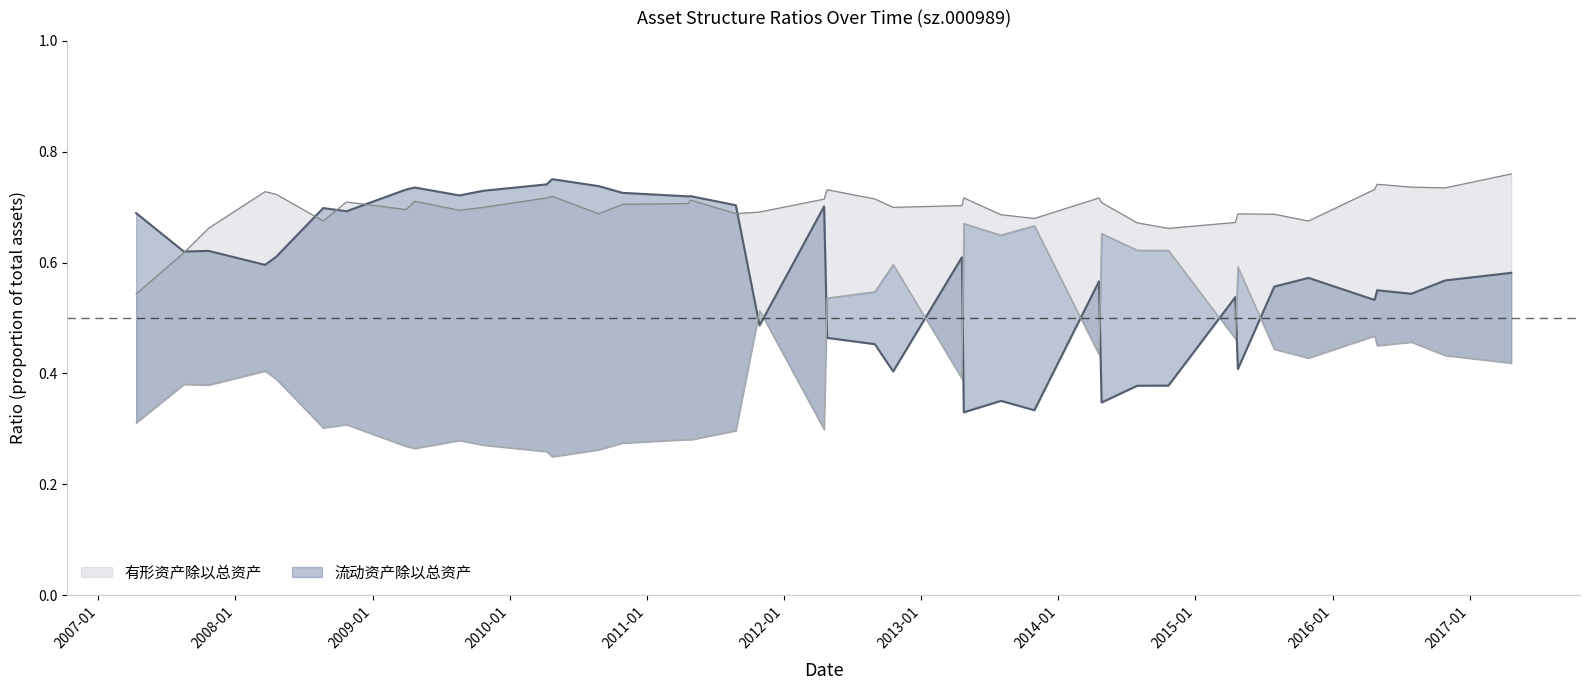

Between 2016-10-27 and 2012-10-18, which is larger?

2016-10-27